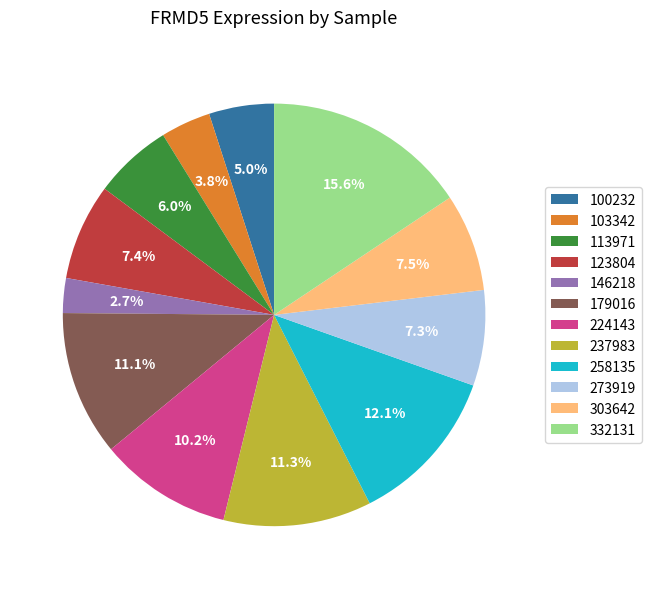

Is it true that 303642 is 21% of the pie?

False